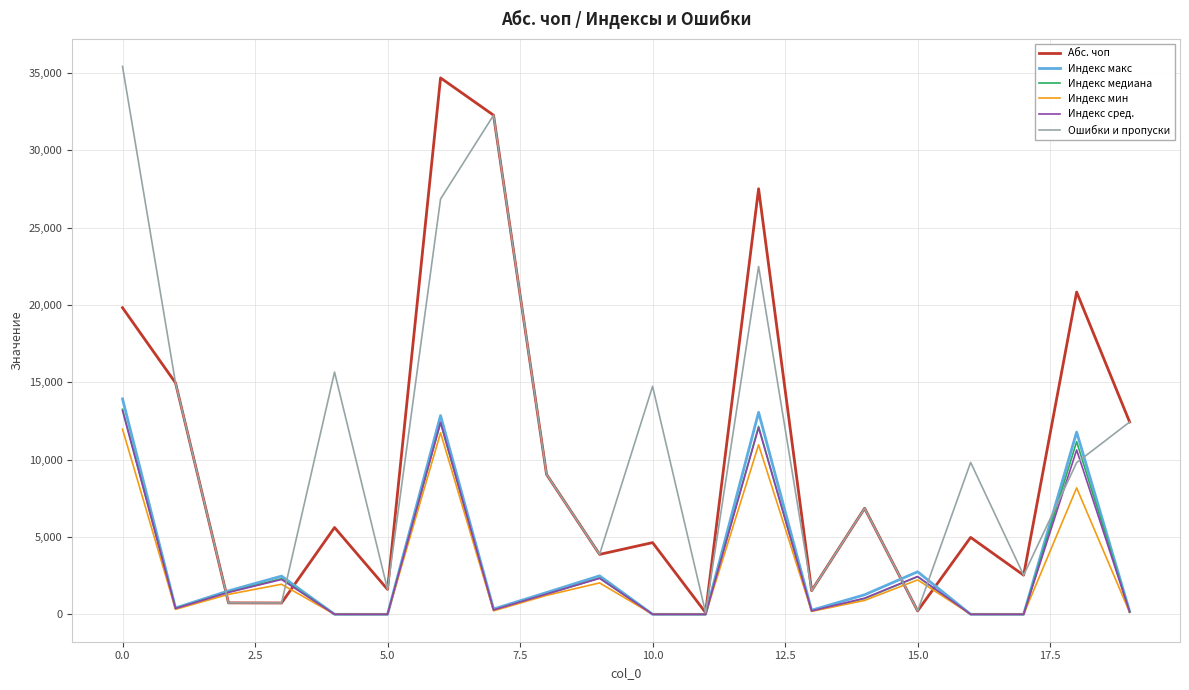

What is the maximum value for Абс. чоп?

34684.0